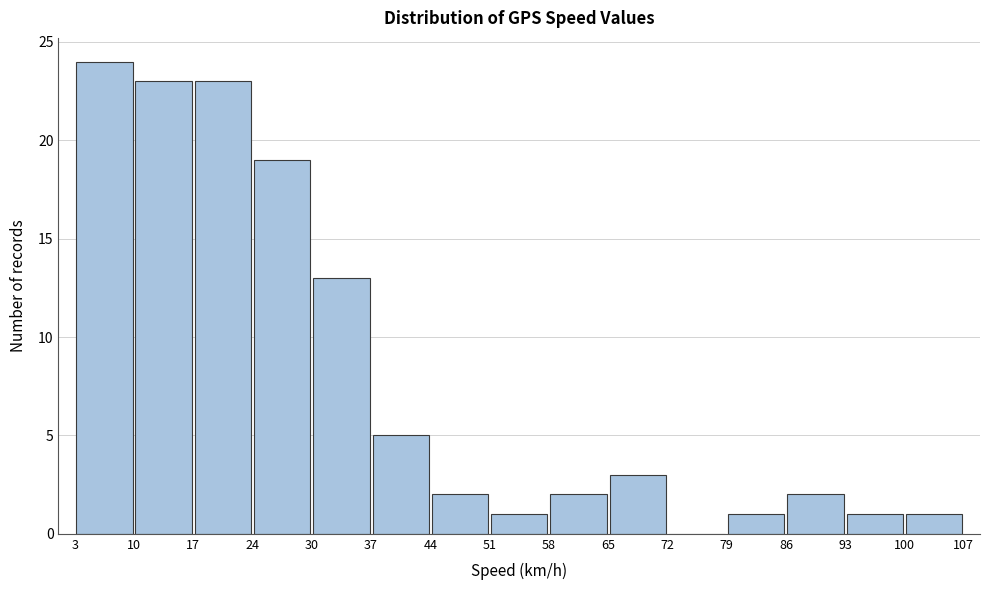

Which range on the x-axis has the tallest bar?

3 to 10